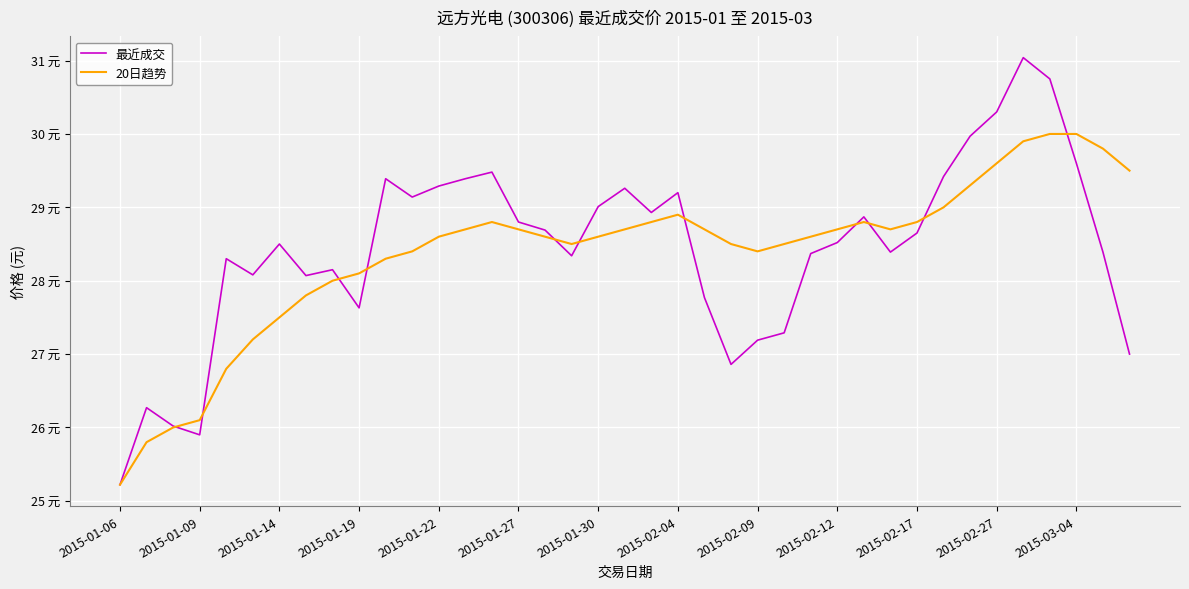

What are all the series names shown in the legend?

最近成交, 20日趋势